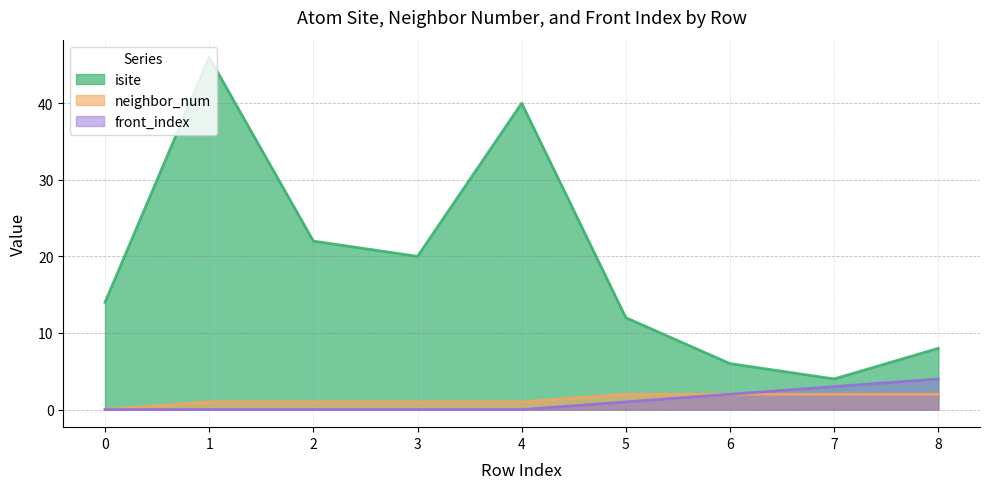

How many values in neighbor_num are above zero?

8